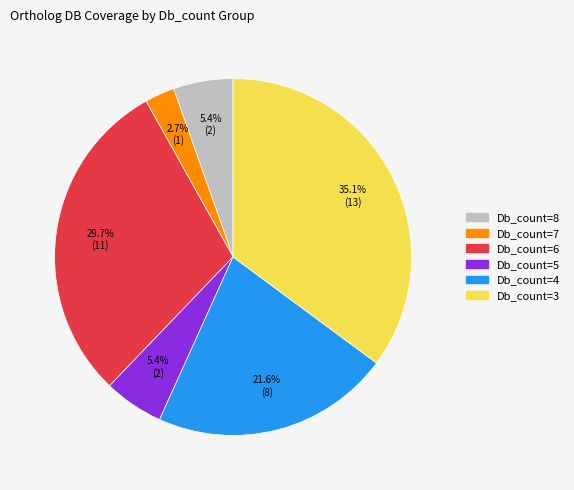

To the nearest percent, what is the combined percentage of Db_count=4 and Db_count=7?

24%